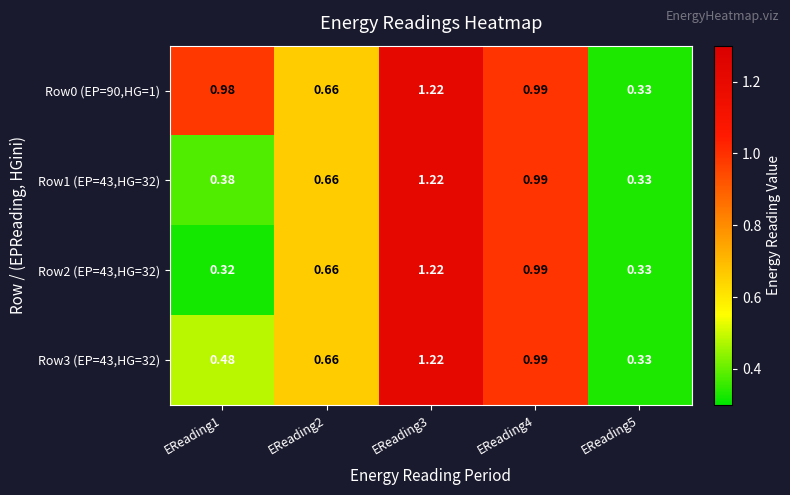

Is the value of Row2 (EP=43,HG=32) at EReading5 greater than the value of Row3 (EP=43,HG=32) at EReading3?

No